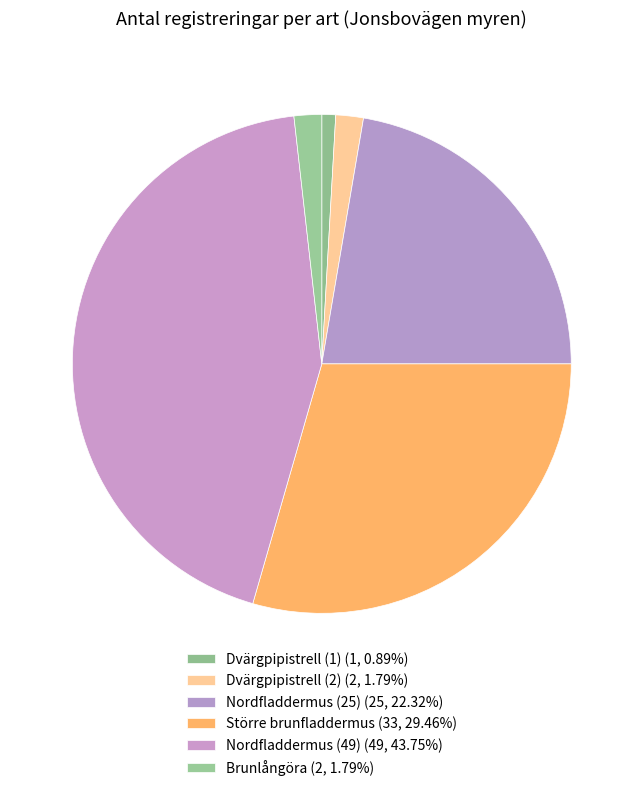

True or false: Nordfladdermus (25) accounts for 8% of the total.

False